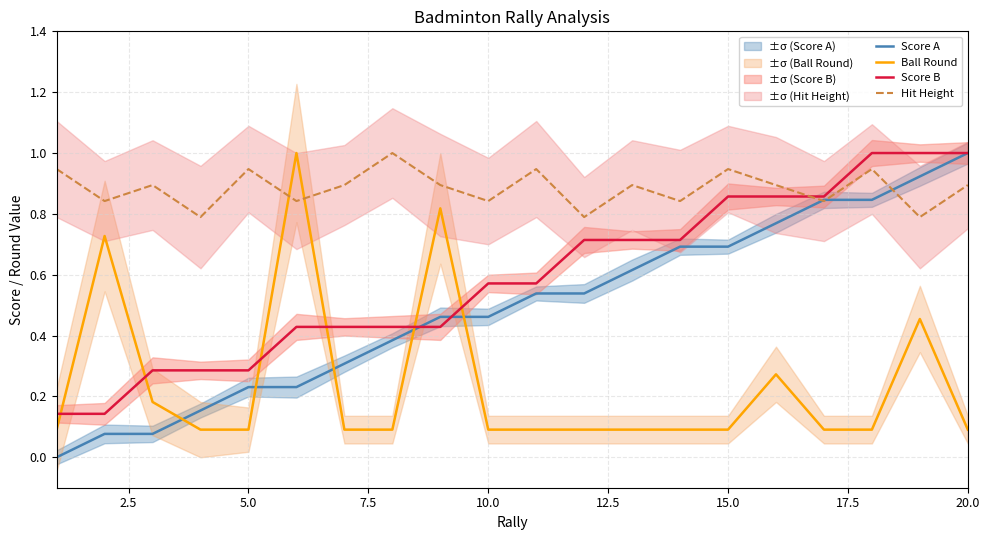

How many intersections are there between Score B and Ball Round?

6